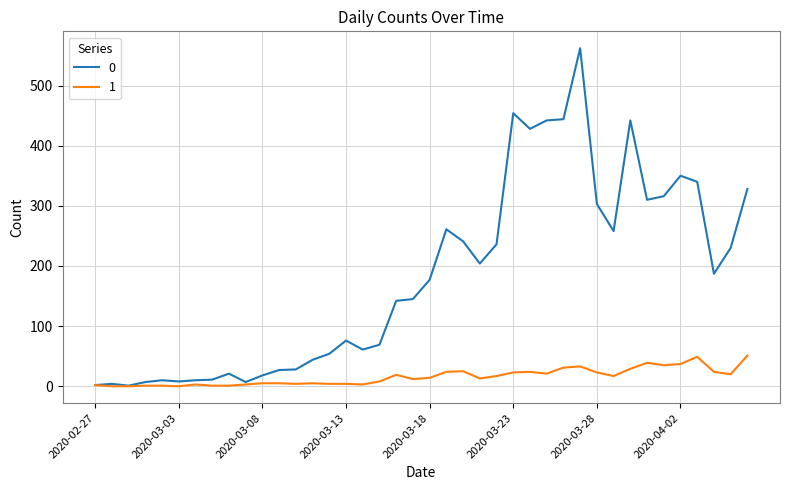

What is the maximum value shown in the chart?

562